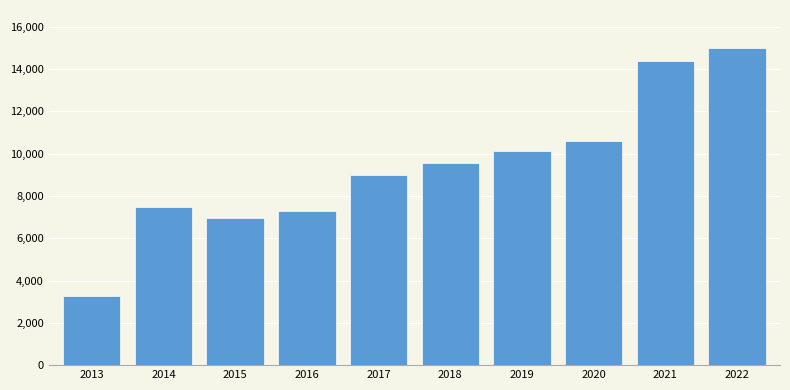

Reading right to left, what are all the values shown in this chart?

14994	14393	10581	10132	9551	8993	7301	6962	7464	3260